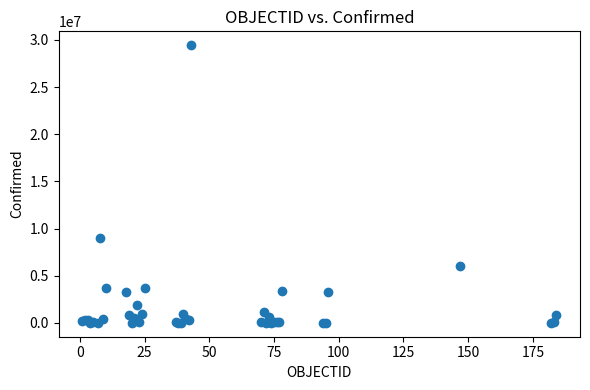

What Y value in the scatter plot is closest to 14724154?

8981155